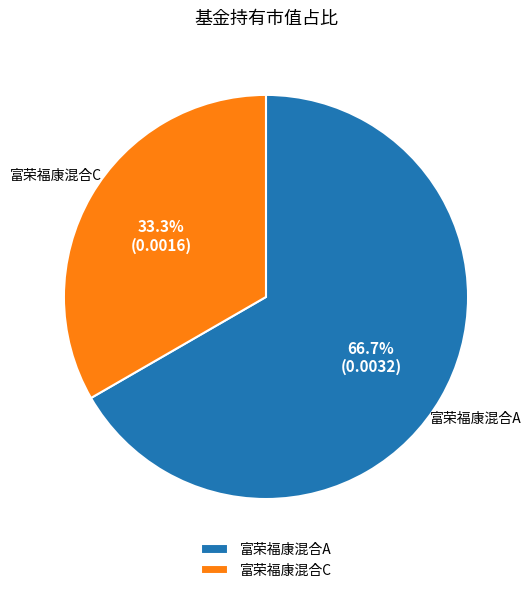

Is it true that 富荣福康混合A is 58% of the pie?

False